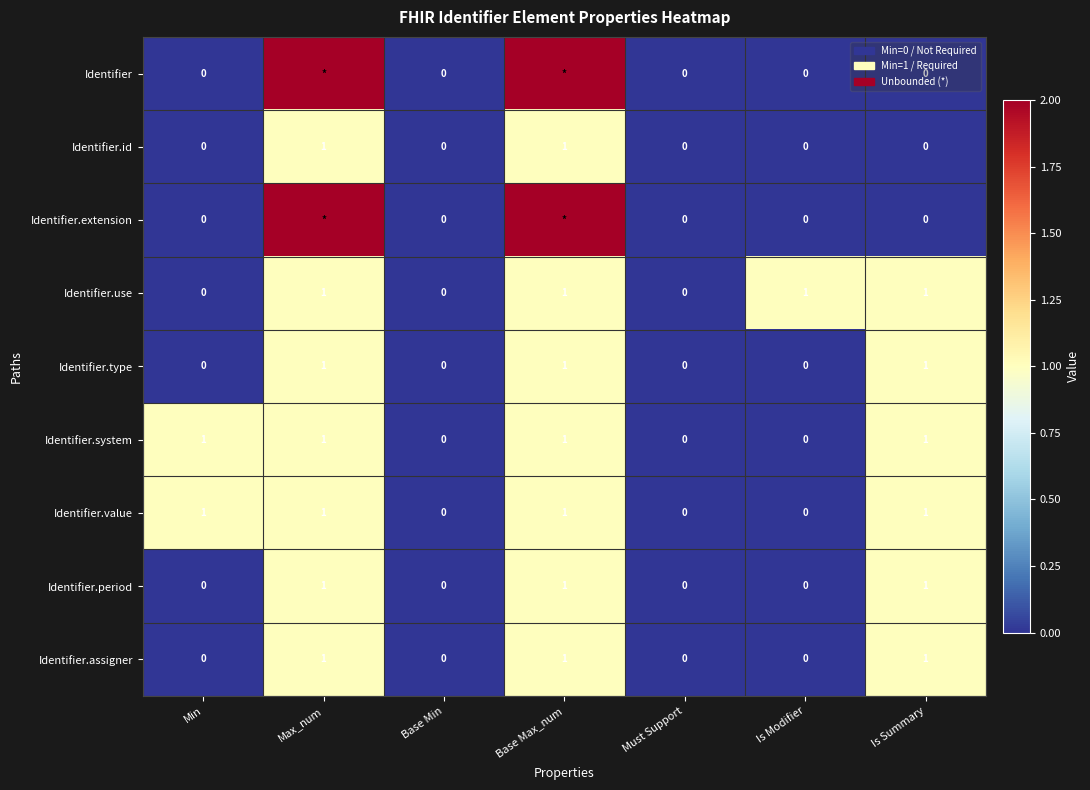

At how many categories does at least one series exceed 5?

2